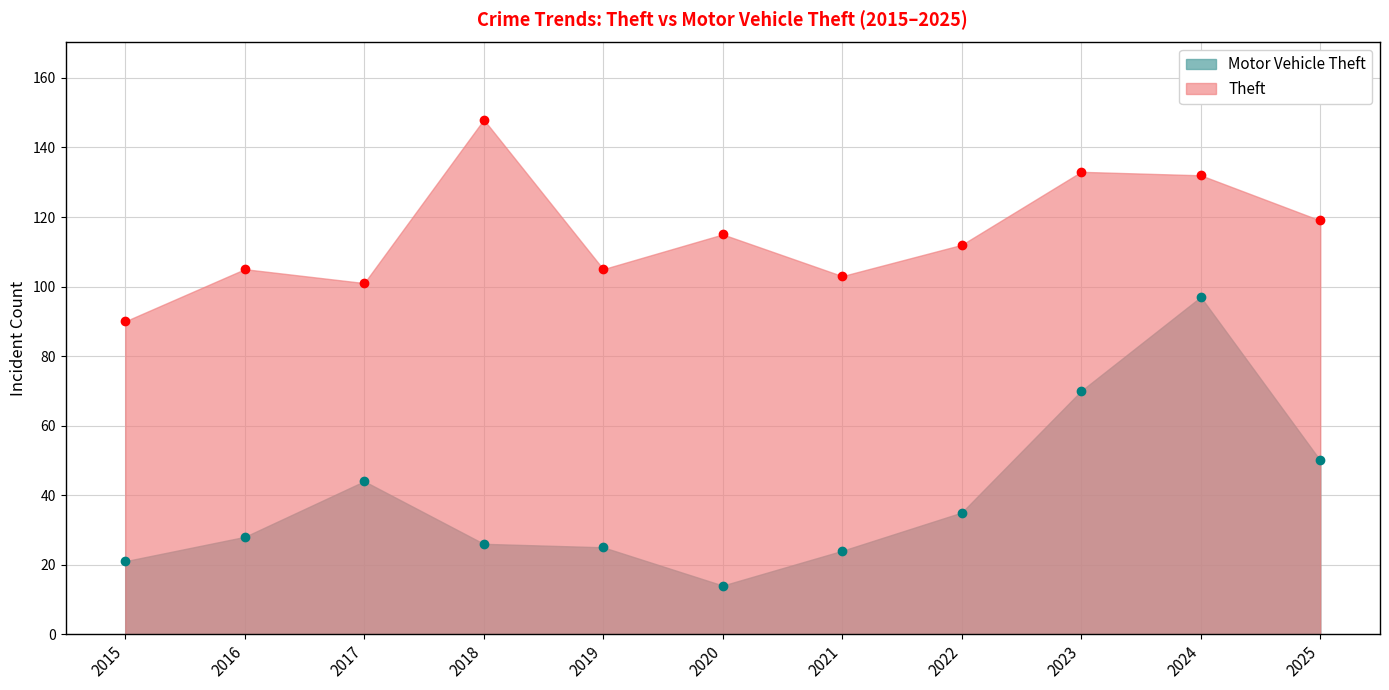

What are all the series names shown in the legend?

Motor Vehicle Theft, Theft